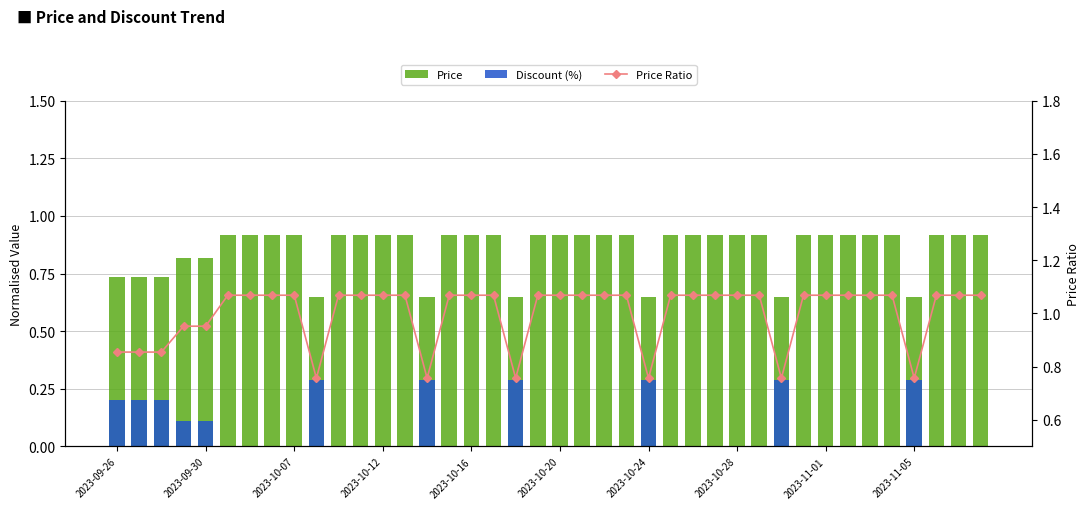

What are all the series names shown in the legend?

Price, Discount (%), Price Ratio